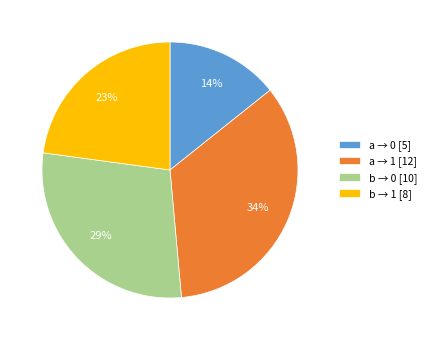

Between a → 0 [5] and a → 1 [12], which is larger?

a → 1 [12]